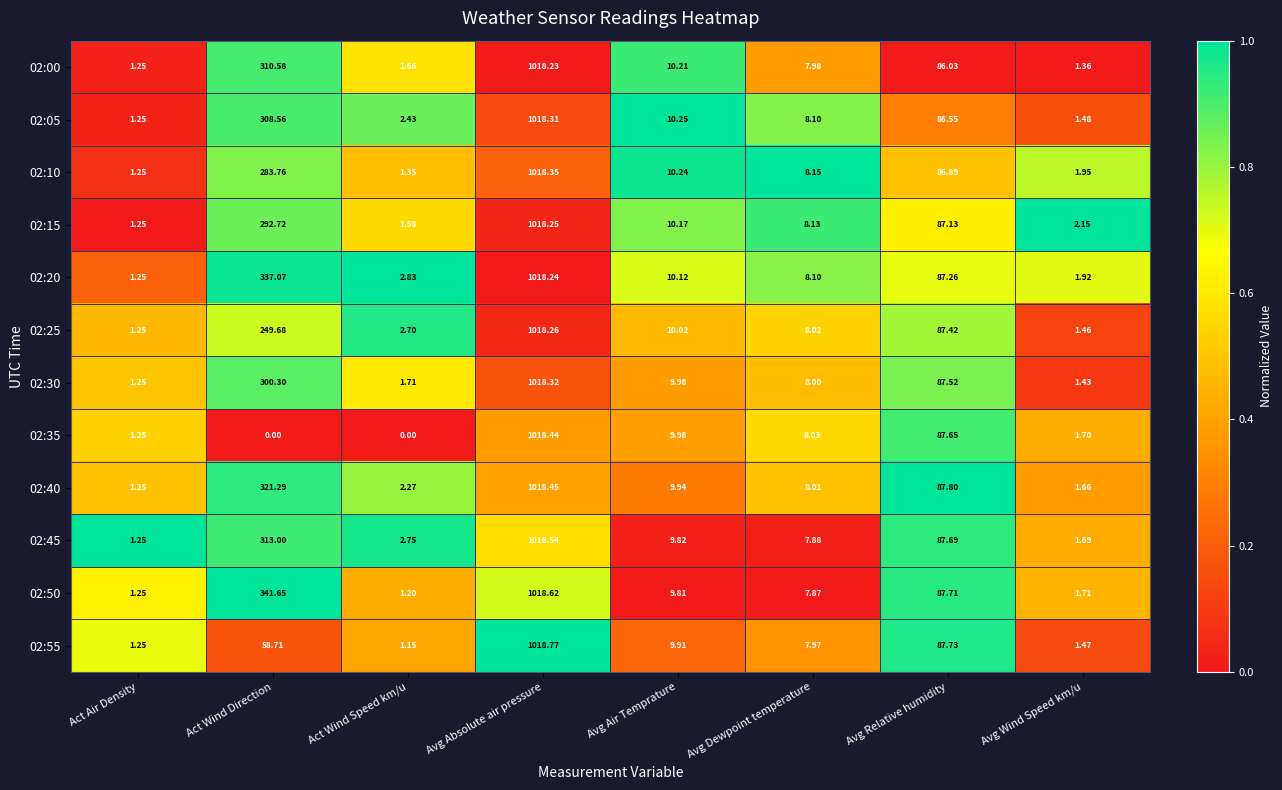

What is the maximum value shown in the chart?

1018.8